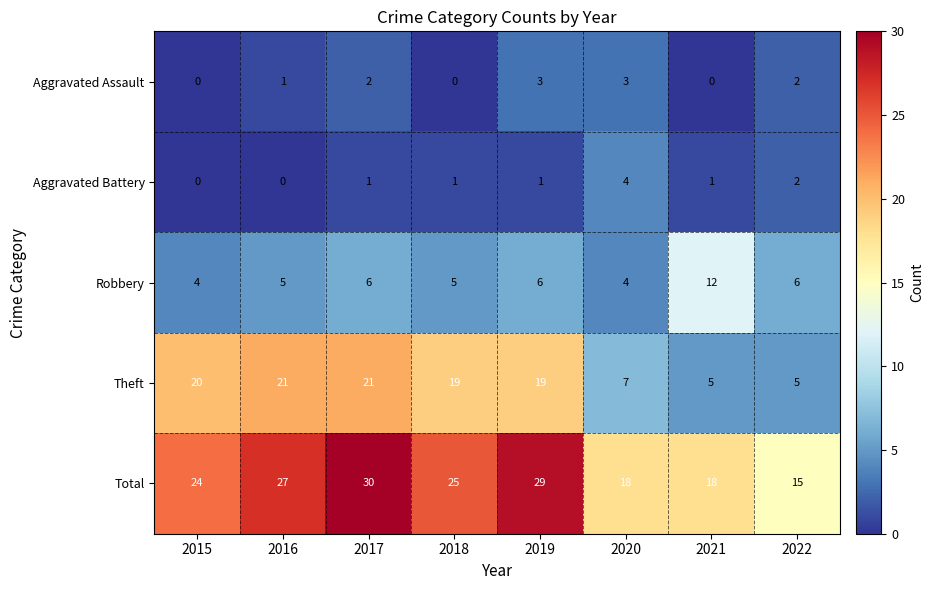

Which series changed the most between 2016 and 2017?

Total